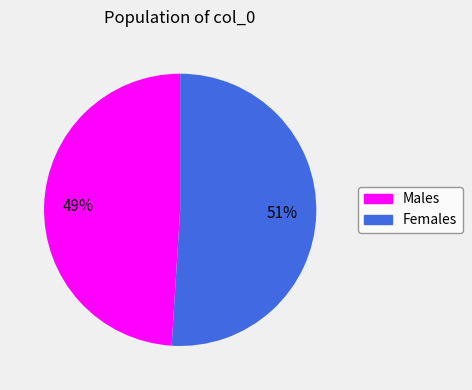

To the nearest percent, what is the difference between the largest and smallest slice percentages?

2%